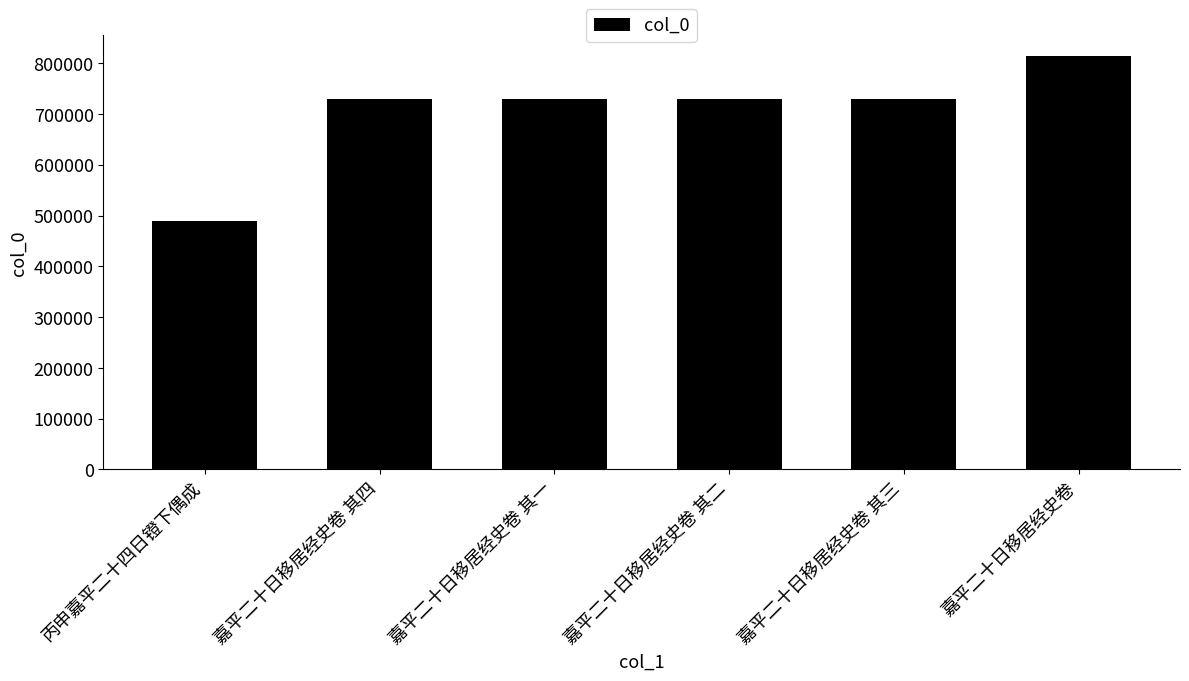

What is the smallest value displayed?

489946